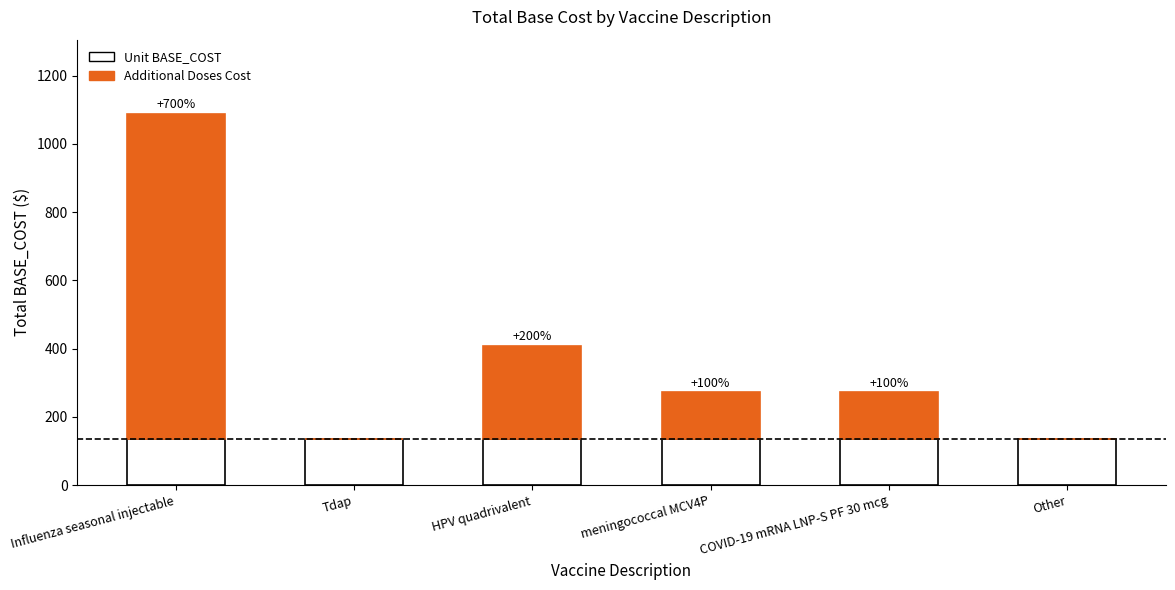

Are the bars grouped side by side (vs. stacked)?

No